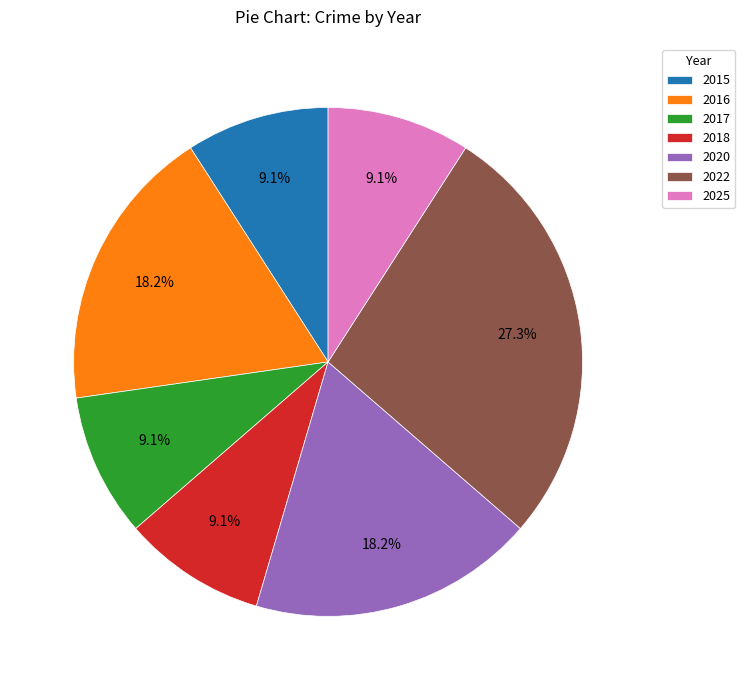

Is it true that 2016 is 7% of the pie?

False